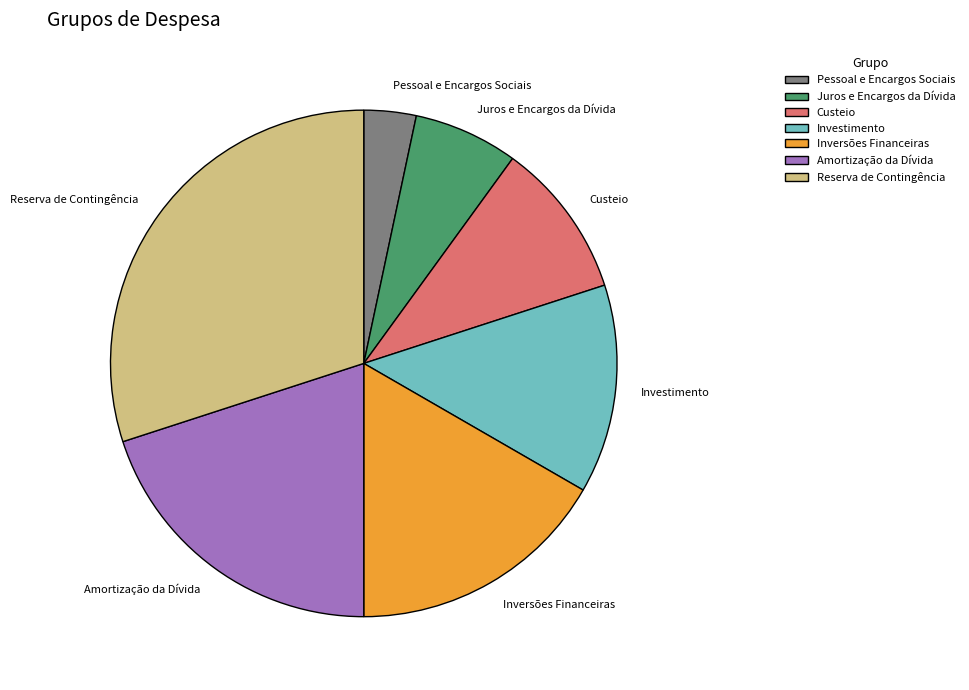

Which slice is the smallest?

Pessoal e Encargos Sociais